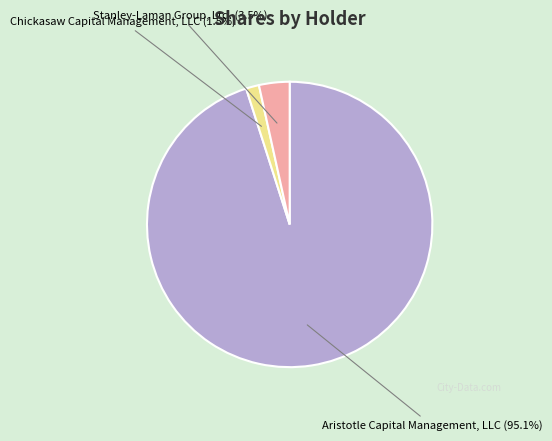

Does any single category account for the majority?

Yes